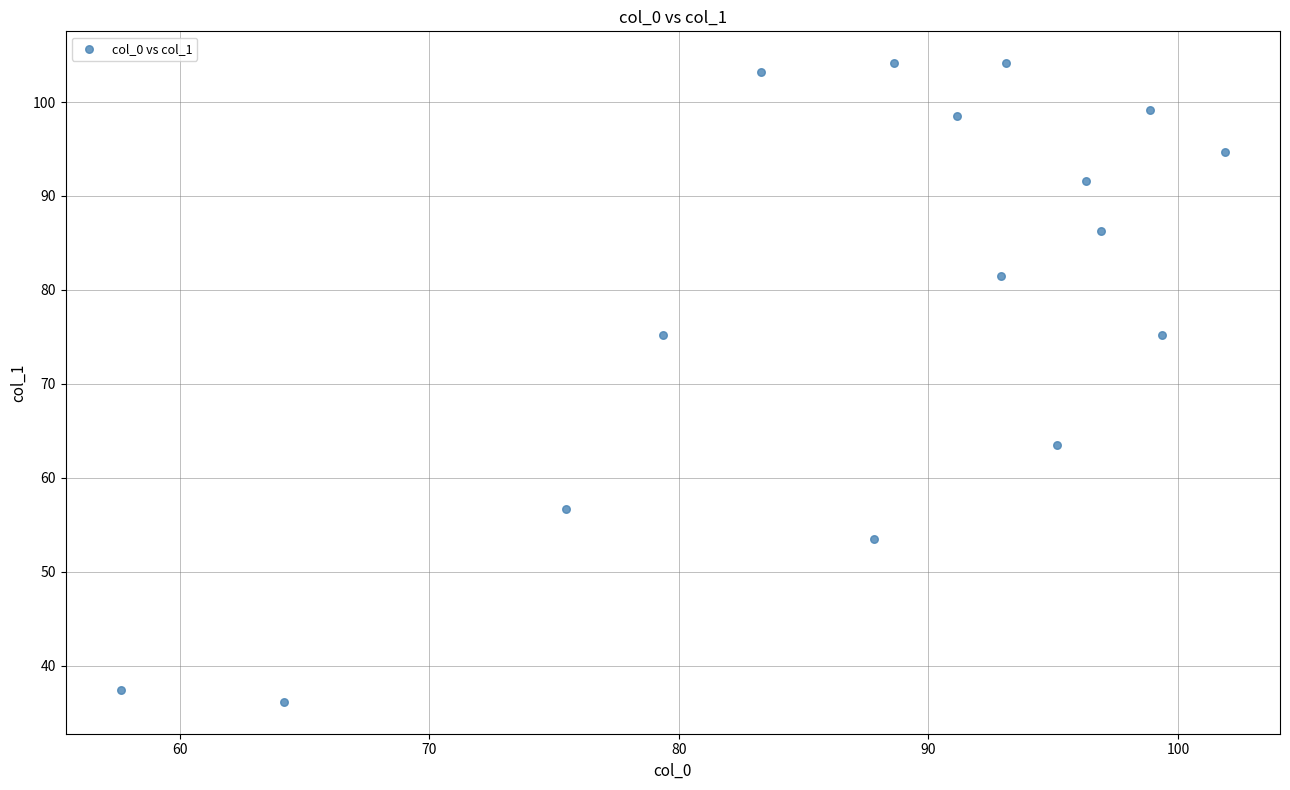

What is the range of X values (max minus min)?

44.3